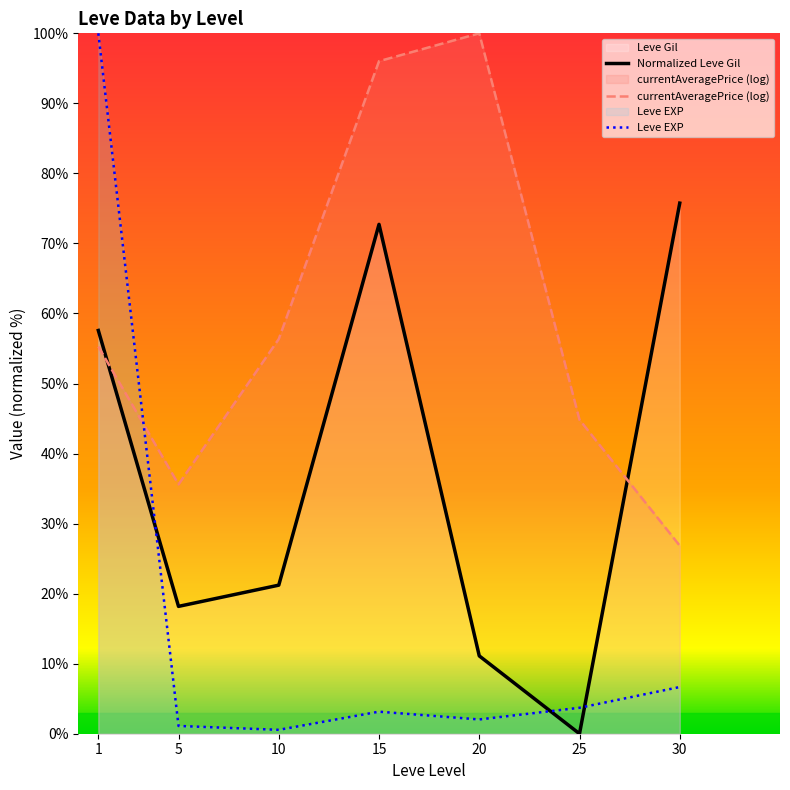

Is it true that Normalized Leve Gil equals 72.7 at 15?

True